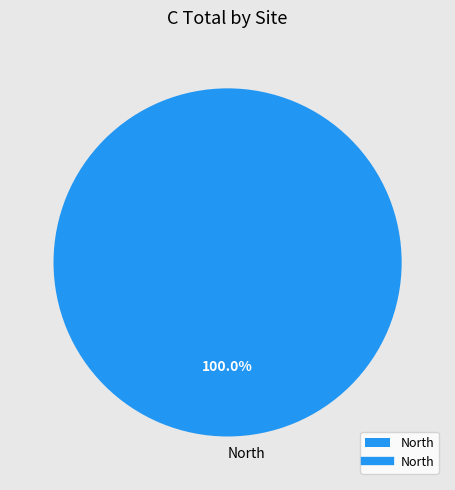

Count the number of slices in the pie.

1